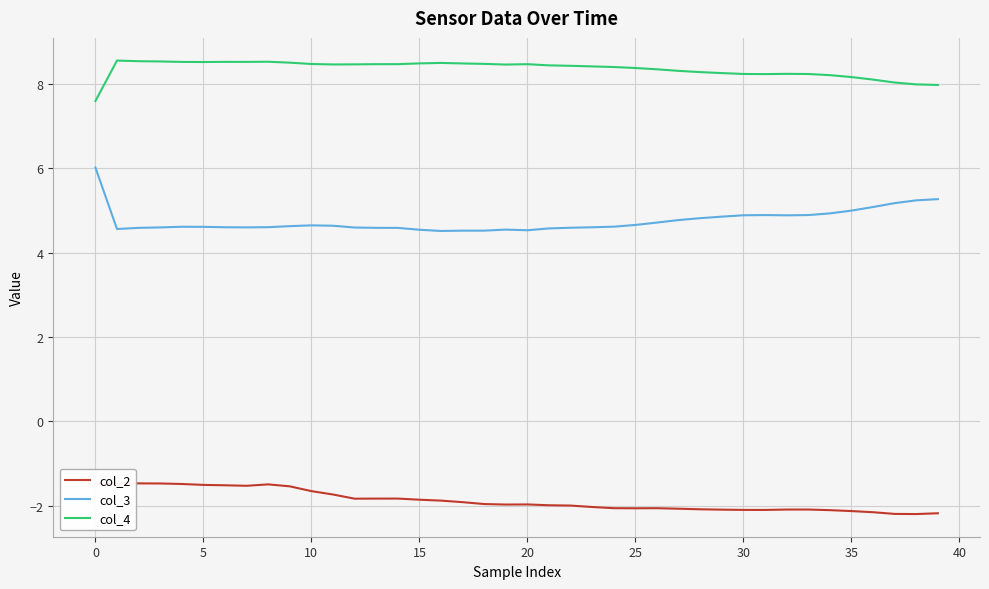

True or false: col_2 and col_3 intersect in this chart.

False